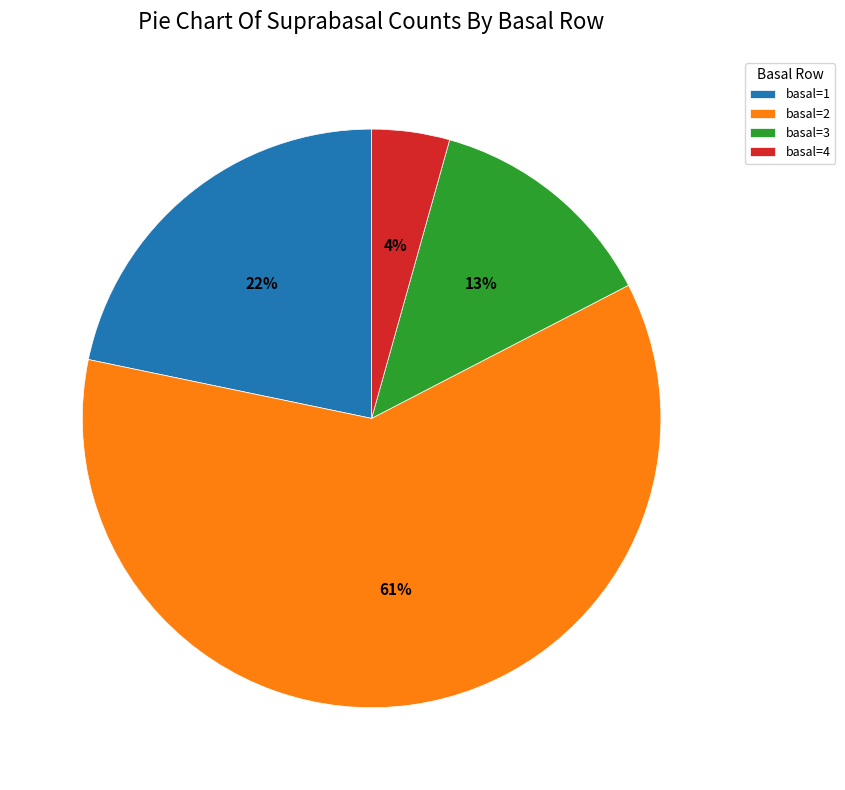

What percentage is the basal=2 slice, to the nearest percent?

61%